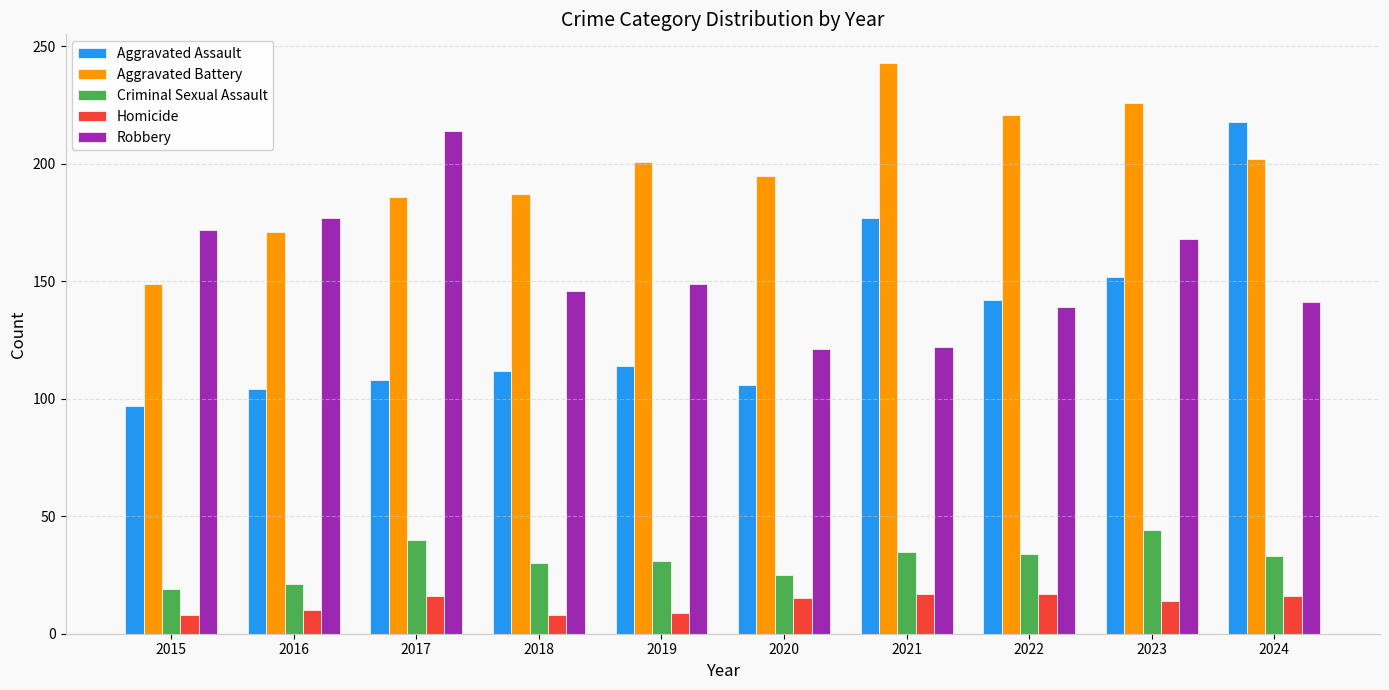

What is the difference between the second highest and minimum values in the Robbery series?

56